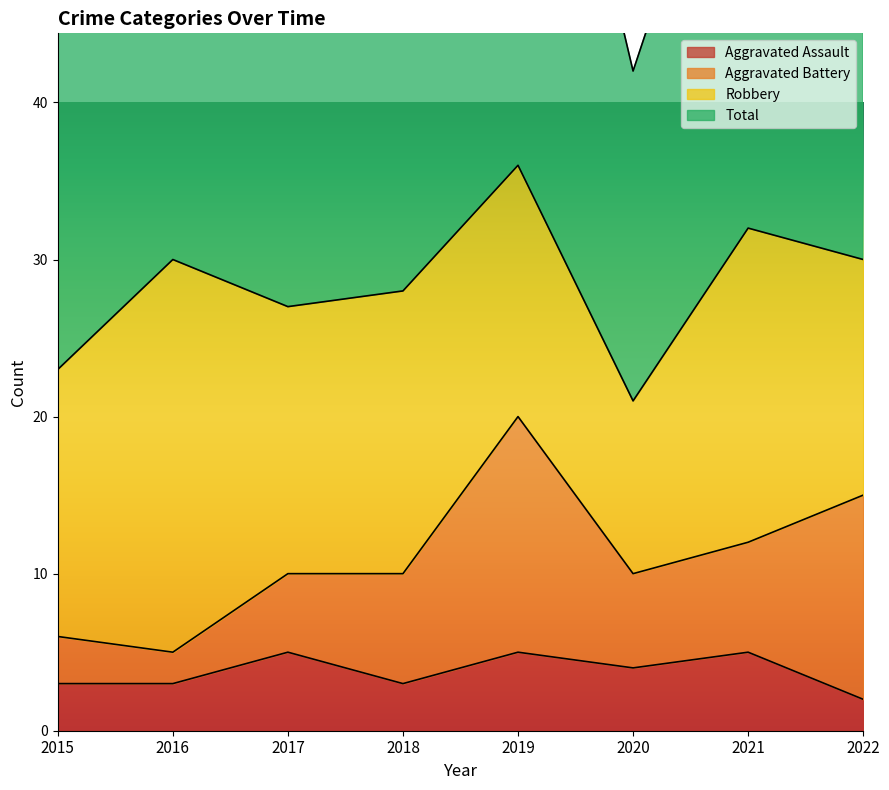

The value of Aggravated Assault at 2019 is 2. True or false?

False